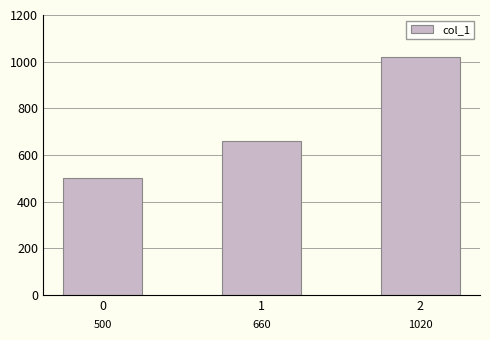

What is the sum of the values at 1 and 2?

1680